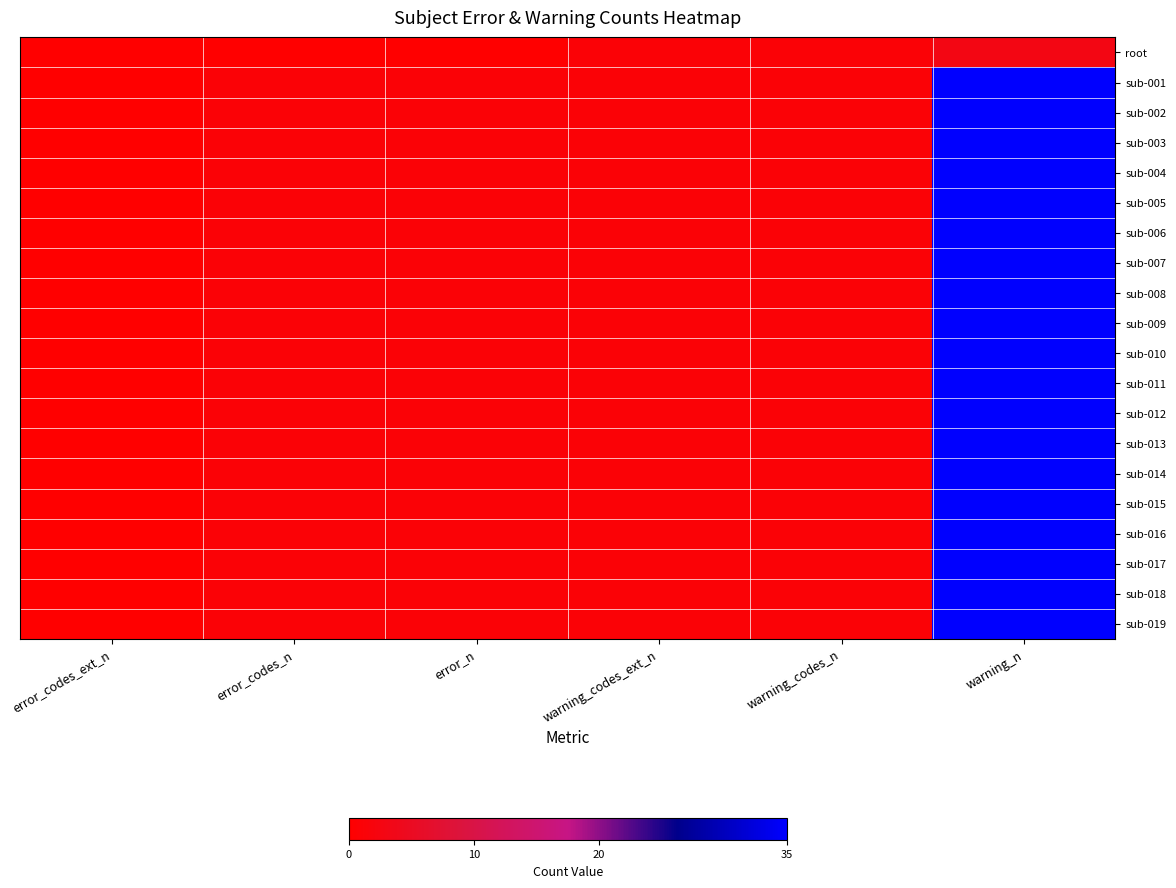

Reading right to left, extract all data points from this chart.

root: warning_n=3	warning_codes_n=1	warning_codes_ext_n=1	error_n=0	error_codes_n=0	error_codes_ext_n=0
sub-001: warning_n=35	warning_codes_n=1	warning_codes_ext_n=1	error_n=1	error_codes_n=1	error_codes_ext_n=0
sub-002: warning_n=35	warning_codes_n=1	warning_codes_ext_n=1	error_n=1	error_codes_n=1	error_codes_ext_n=0
sub-003: warning_n=35	warning_codes_n=1	warning_codes_ext_n=1	error_n=1	error_codes_n=1	error_codes_ext_n=0
sub-004: warning_n=35	warning_codes_n=1	warning_codes_ext_n=1	error_n=1	error_codes_n=1	error_codes_ext_n=0
sub-005: warning_n=35	warning_codes_n=1	warning_codes_ext_n=1	error_n=1	error_codes_n=1	error_codes_ext_n=0
sub-006: warning_n=35	warning_codes_n=1	warning_codes_ext_n=1	error_n=1	error_codes_n=1	error_codes_ext_n=0
sub-007: warning_n=35	warning_codes_n=1	warning_codes_ext_n=1	error_n=1	error_codes_n=1	error_codes_ext_n=0
sub-008: warning_n=35	warning_codes_n=1	warning_codes_ext_n=1	error_n=1	error_codes_n=1	error_codes_ext_n=0
sub-009: warning_n=35	warning_codes_n=1	warning_codes_ext_n=1	error_n=1	error_codes_n=1	error_codes_ext_n=0
sub-010: warning_n=35	warning_codes_n=1	warning_codes_ext_n=1	error_n=1	error_codes_n=1	error_codes_ext_n=0
sub-011: warning_n=35	warning_codes_n=1	warning_codes_ext_n=1	error_n=1	error_codes_n=1	error_codes_ext_n=0
sub-012: warning_n=35	warning_codes_n=1	warning_codes_ext_n=1	error_n=1	error_codes_n=1	error_codes_ext_n=0
sub-013: warning_n=35	warning_codes_n=1	warning_codes_ext_n=1	error_n=1	error_codes_n=1	error_codes_ext_n=0
sub-014: warning_n=35	warning_codes_n=1	warning_codes_ext_n=1	error_n=1	error_codes_n=1	error_codes_ext_n=0
sub-015: warning_n=35	warning_codes_n=1	warning_codes_ext_n=1	error_n=1	error_codes_n=1	error_codes_ext_n=0
sub-016: warning_n=35	warning_codes_n=1	warning_codes_ext_n=1	error_n=1	error_codes_n=1	error_codes_ext_n=0
sub-017: warning_n=35	warning_codes_n=1	warning_codes_ext_n=1	error_n=1	error_codes_n=1	error_codes_ext_n=0
sub-018: warning_n=35	warning_codes_n=1	warning_codes_ext_n=1	error_n=1	error_codes_n=1	error_codes_ext_n=0
sub-019: warning_n=35	warning_codes_n=1	warning_codes_ext_n=1	error_n=1	error_codes_n=1	error_codes_ext_n=0